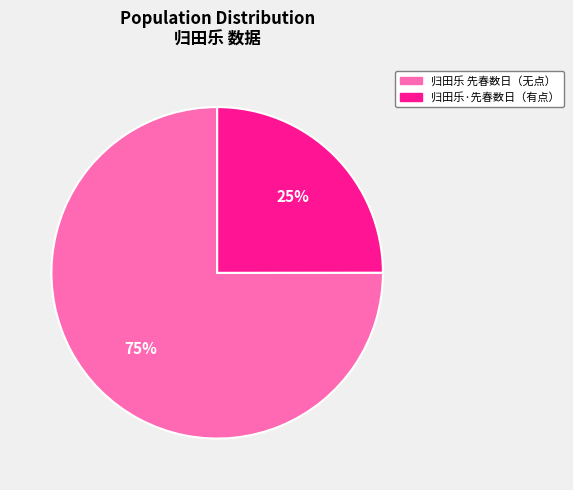

Which slice is the smallest?

归田乐·先春数日（有点）